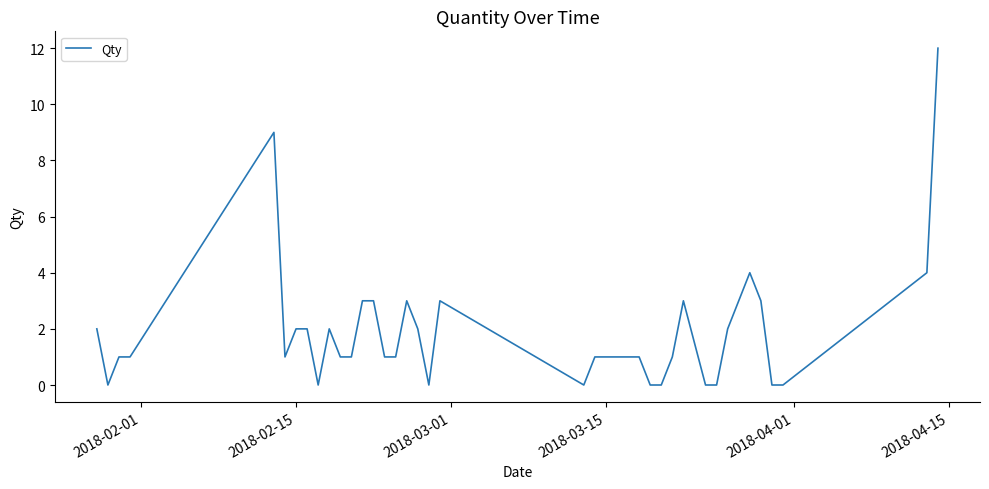

What is the difference between the maximum and minimum values?

12